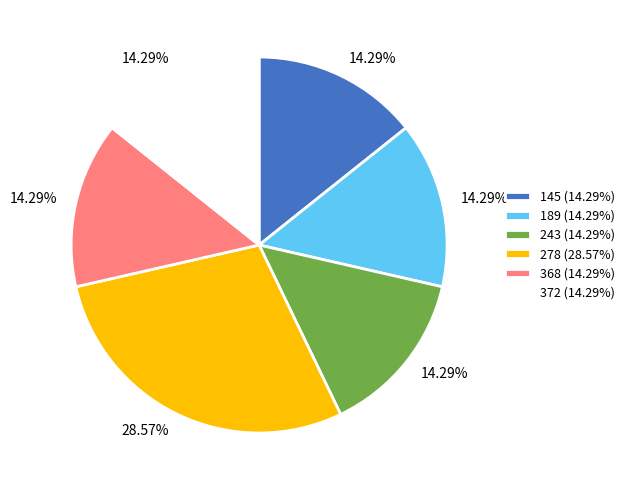

How many slices are in this pie chart?

6